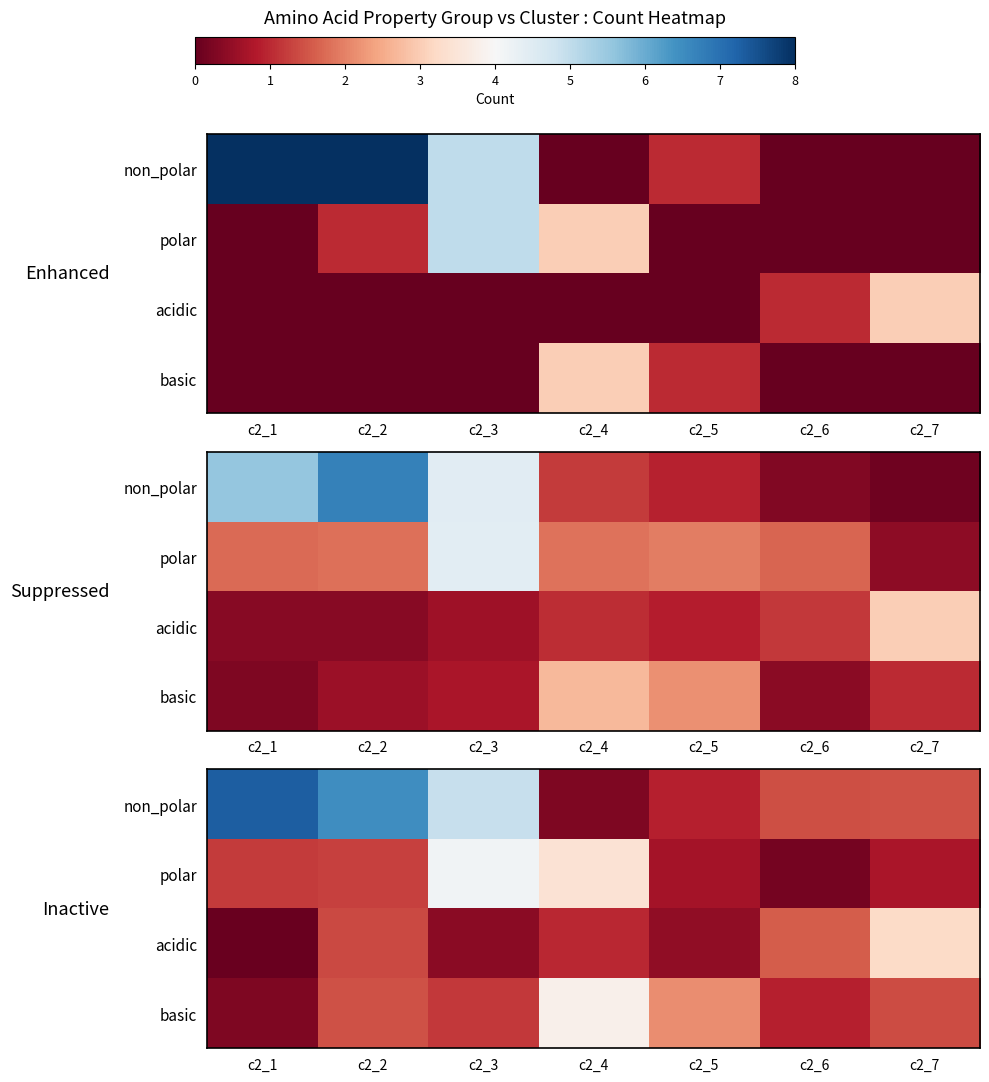

At how many categories does at least one series exceed 4?

3